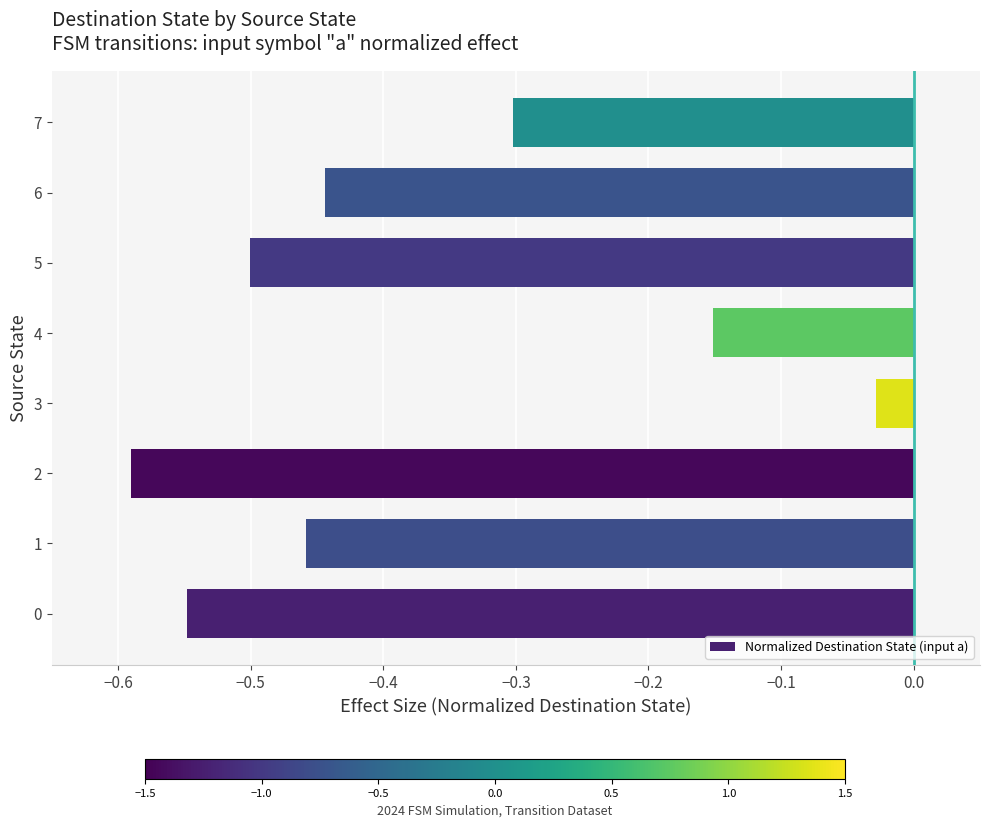

Which category has the highest value across all series?

3